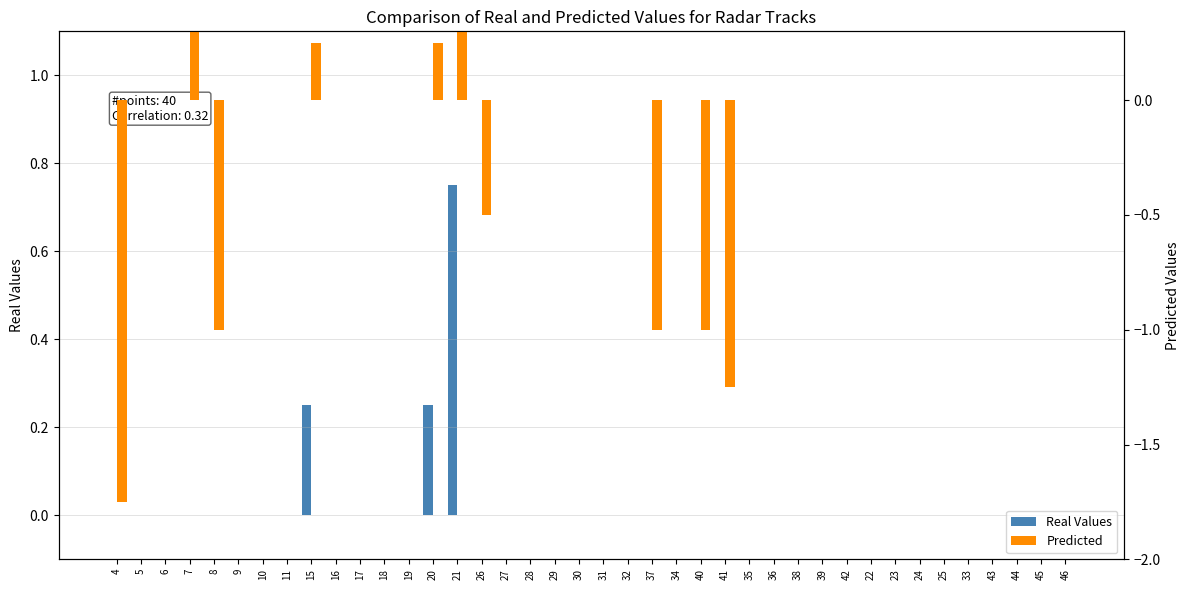

Reading right to left, transcribe all the data shown in this chart.

Real Values: 0.0	0.0	0.0	0.0	0.0	0.0	0.0	0.0	0.0	0.0	0.0	0.0	0.0	0.0	0.0	0.0	0.0	0.0	0.0	0.0	0.0	0.0	0.0	0.0	0.0	0.8	0.2	0.0	0.0	0.0	0.0	0.2	0.0	0.0	0.0	0.0	0.0	0.0	0.0	0.0
Predicted: 0.0	0.0	0.0	0.0	0.0	0.0	0.0	0.0	0.0	0.0	0.0	0.0	0.0	0.0	-1.2	-1.0	0.0	-1.0	0.0	0.0	0.0	0.0	0.0	0.0	-0.5	0.8	0.2	0.0	0.0	0.0	0.0	0.2	0.0	0.0	0.0	-1.0	0.8	0.0	0.0	-1.8